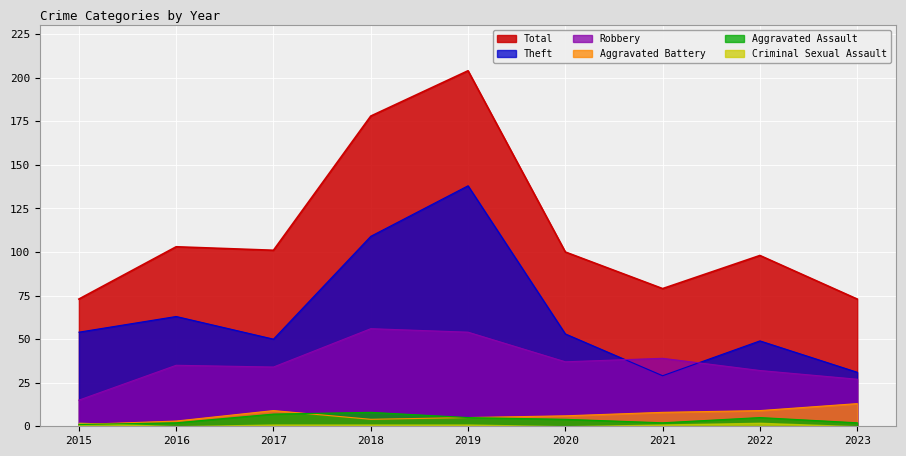

List the labels in order of Aggravated Battery value, smallest first.

2015, 2016, 2018, 2019, 2020, 2021, 2017, 2022, 2023